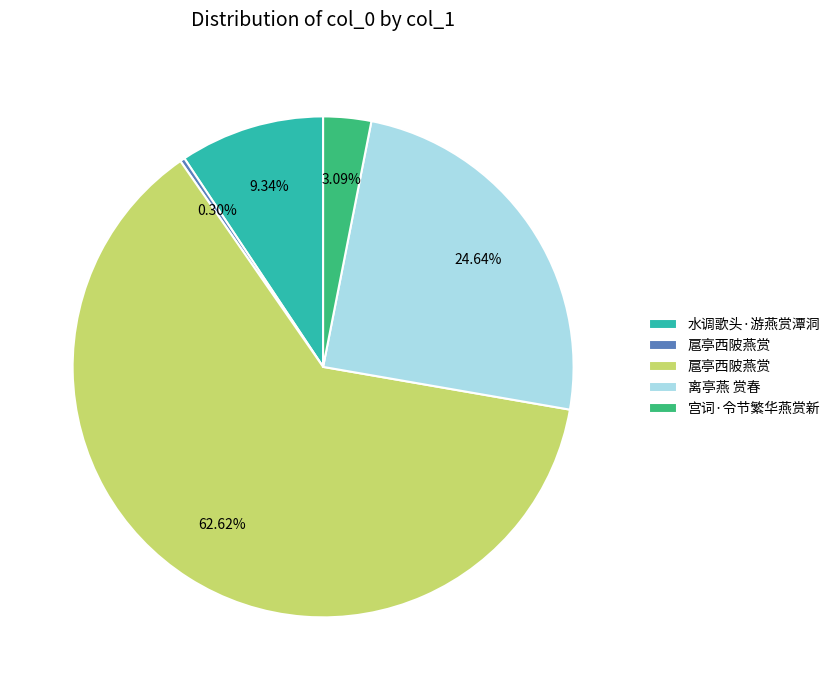

Does any single category account for the majority?

Yes